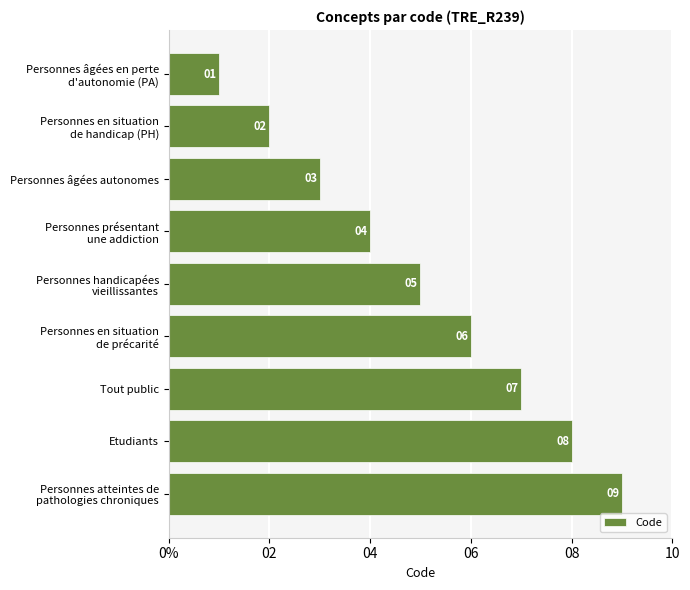

Which label corresponds to the largest value in the chart?

Personnes atteintes de
pathologies chroniques